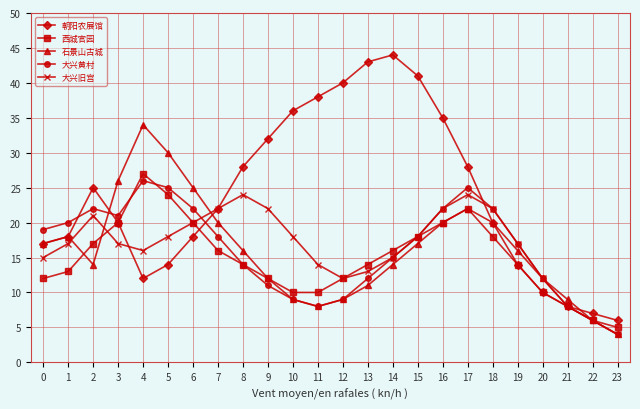

Which series has the widest spread of values?

朝阳农展馆